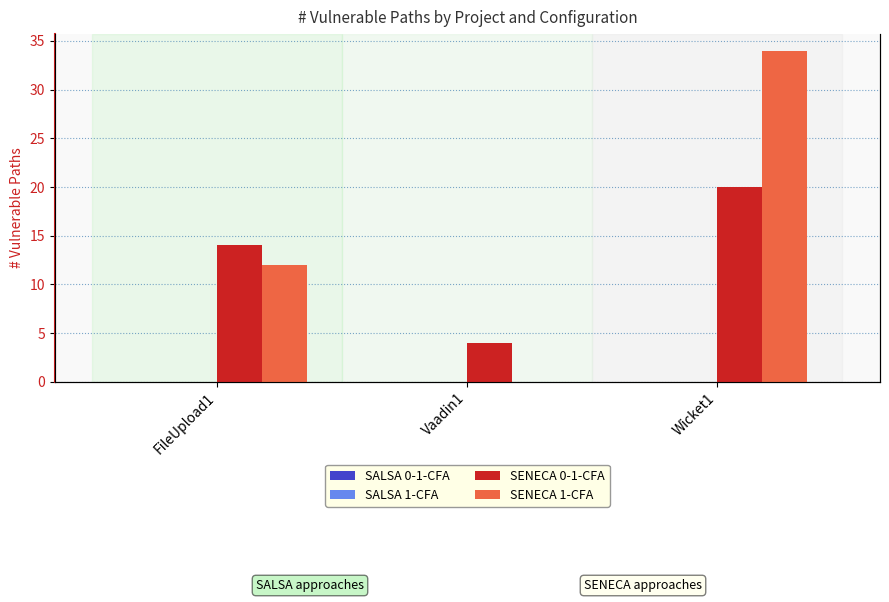

True or false: SENECA 1-CFA has a value of 34 at Wicket1.

True